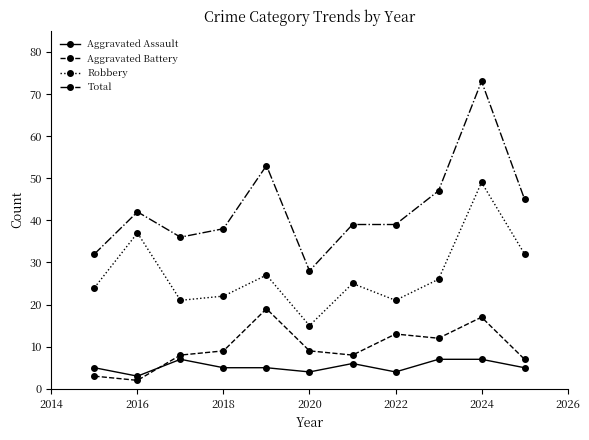

Is this an area chart (filled region under the line)?

No